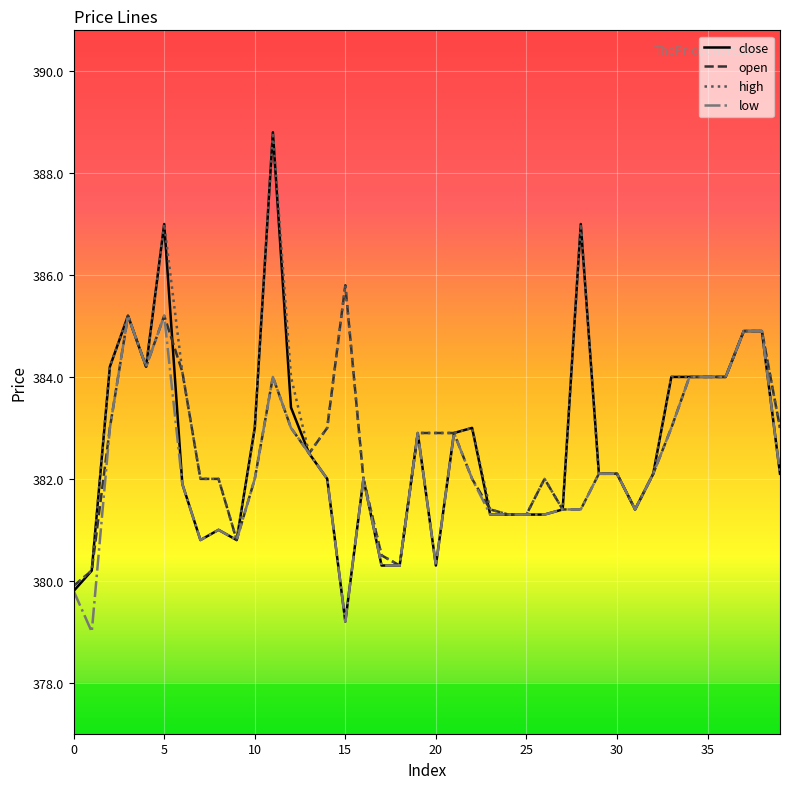

What is the greatest value displayed?

388.8